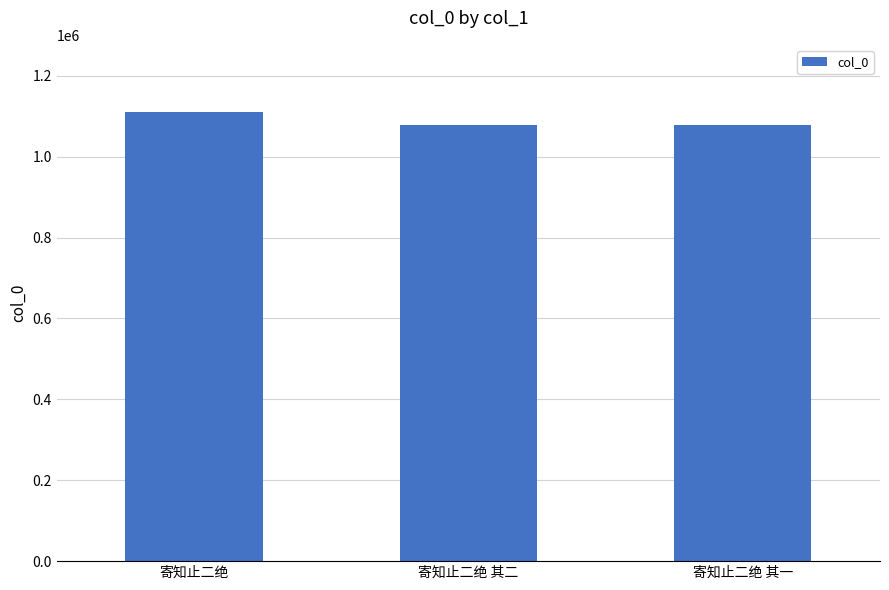

What is the change in value from 寄知止二绝 其二 to 寄知止二绝 其一?

-1